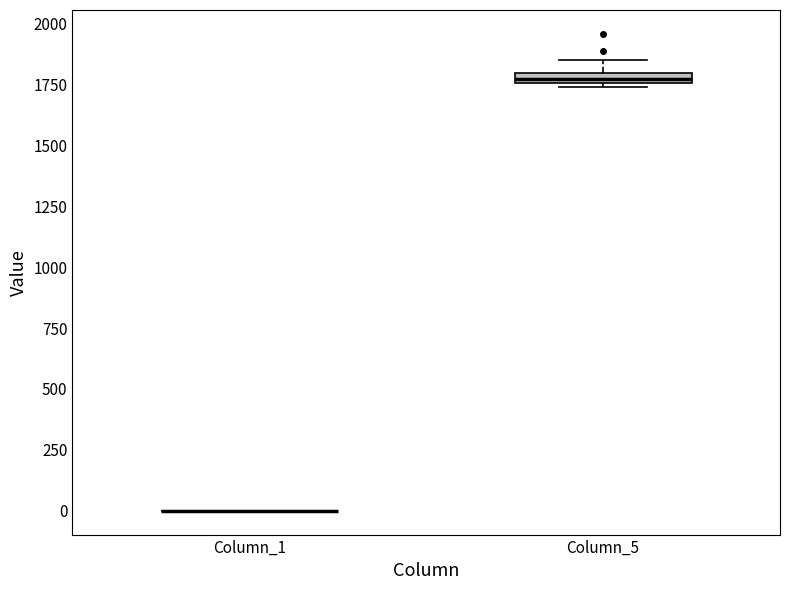

Where does the upper whisker of the box for Column_5 end on the y-axis? The values are not printed on the chart, so give them approximately, as read against the axis.

1850